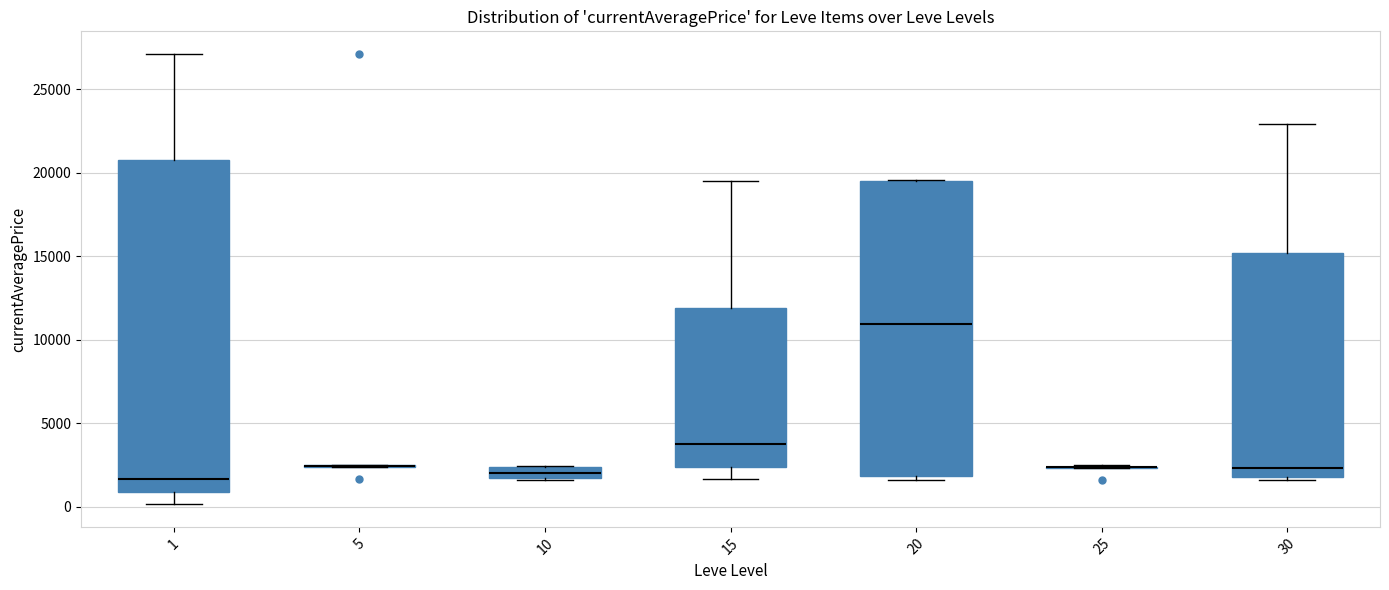

Comparing the boxes themselves (not the whiskers), which one is the tallest?

1